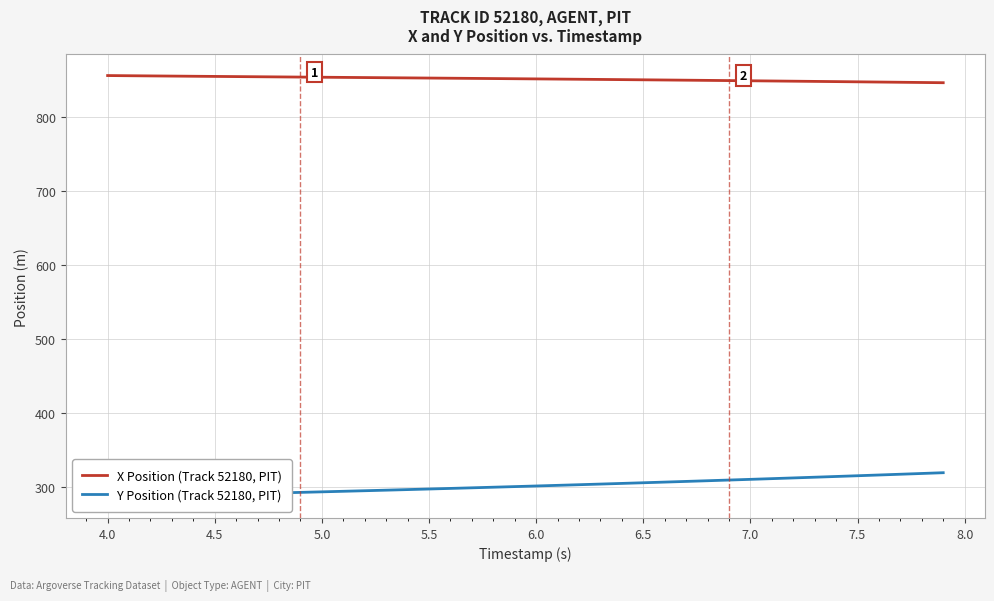

What is the minimum value for X Position (Track 52180, PIT)?

845.8